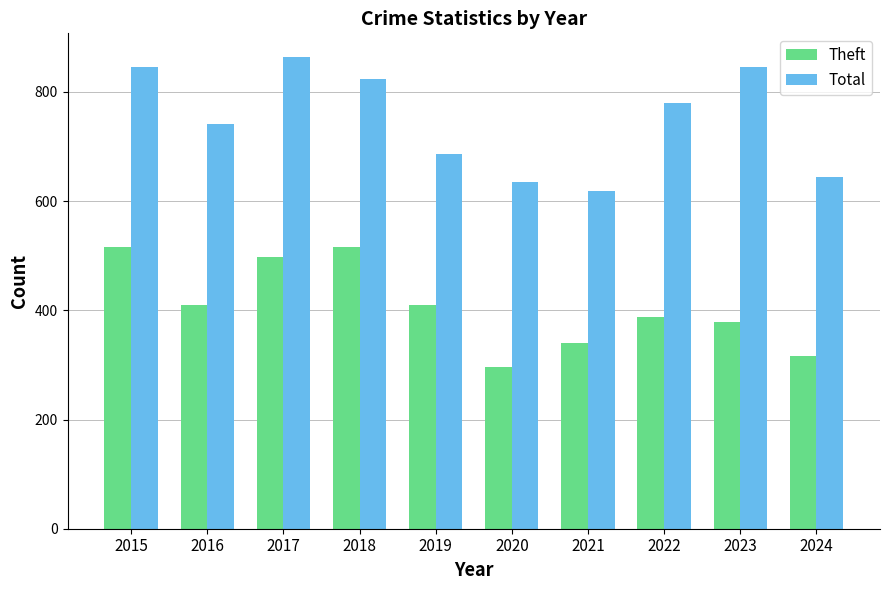

What are all the series names shown in the legend?

Theft, Total